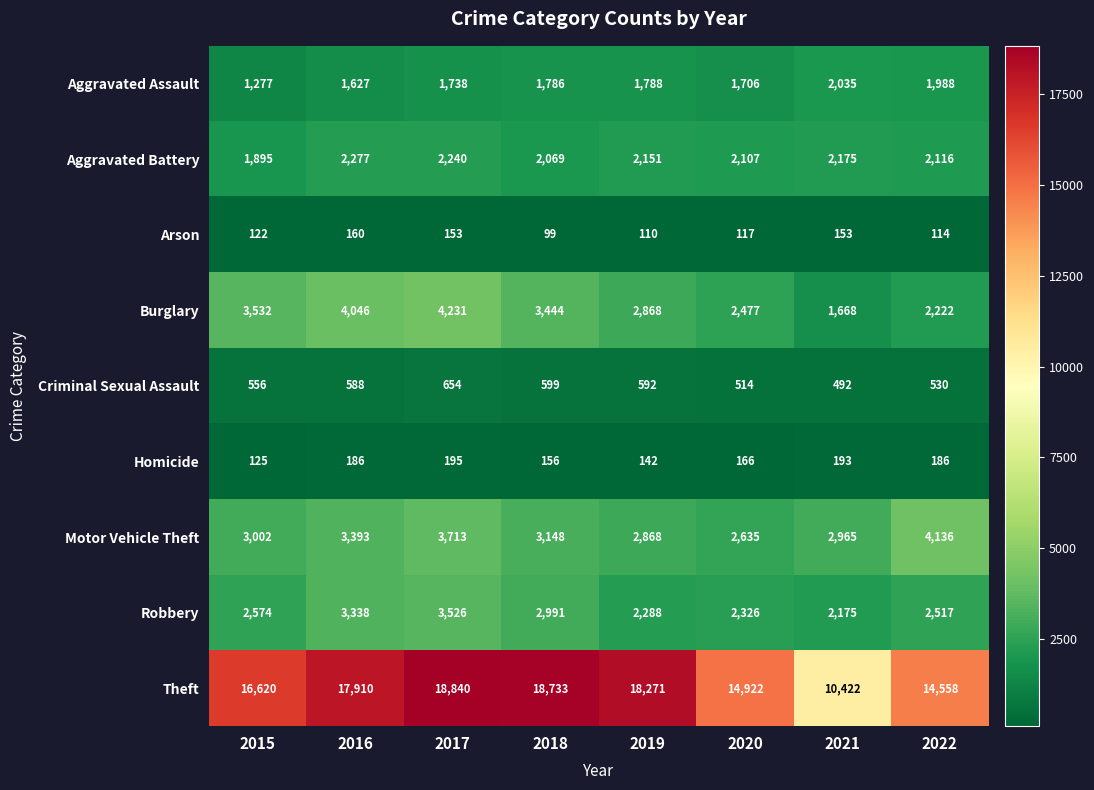

Which series has the largest total across all categories?

Theft